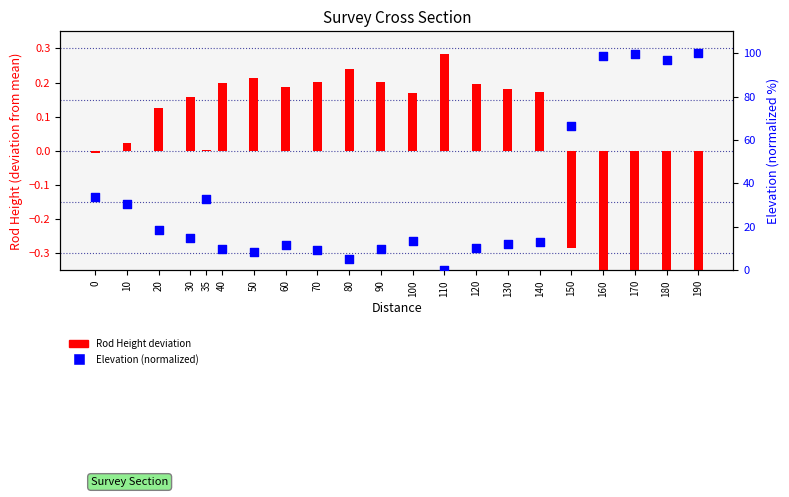

At which category is the sum across all series the highest?

190